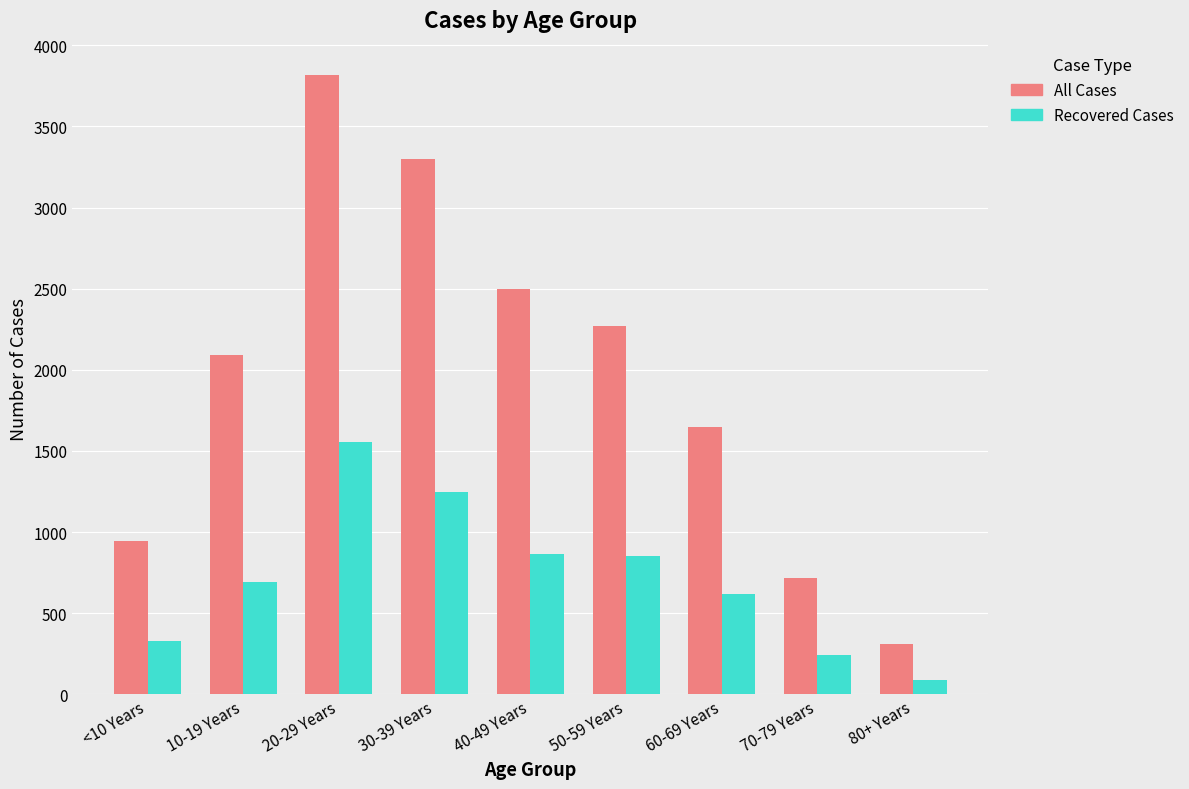

What position from the left is 60-69 Years?

7